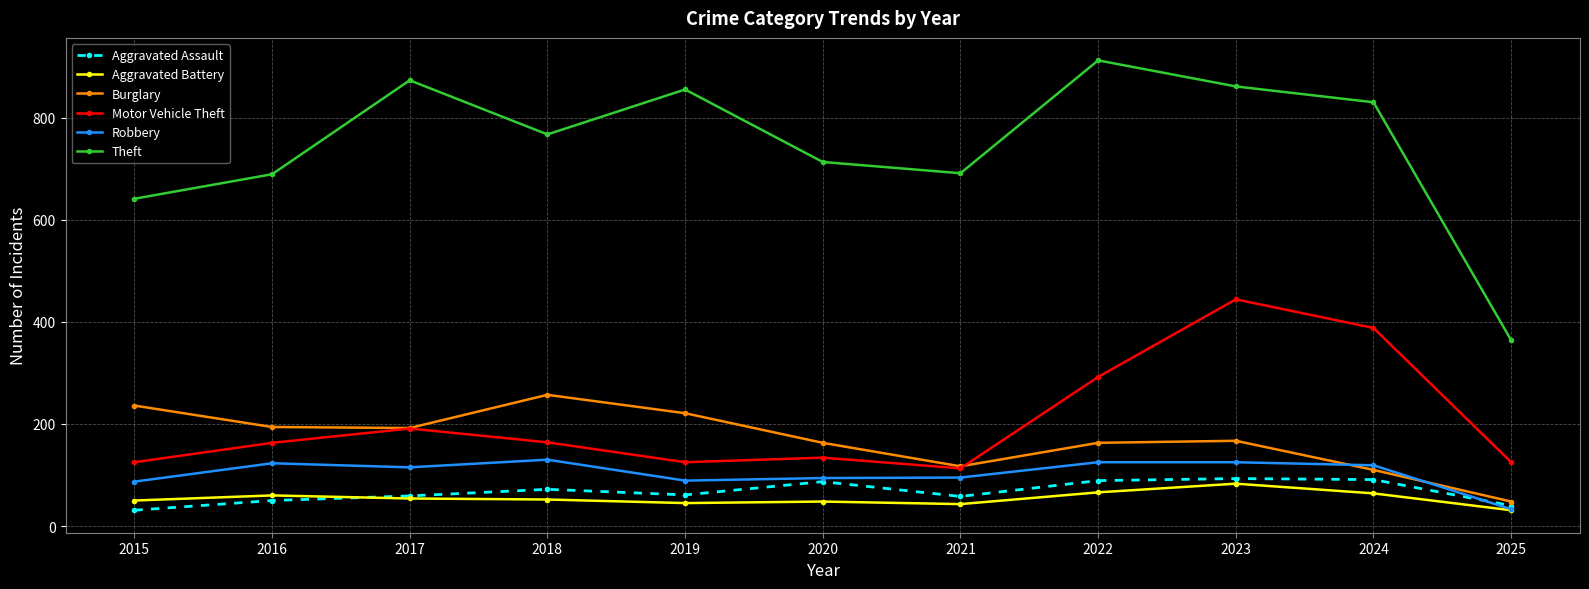

What is the average value of the Robbery series?

103